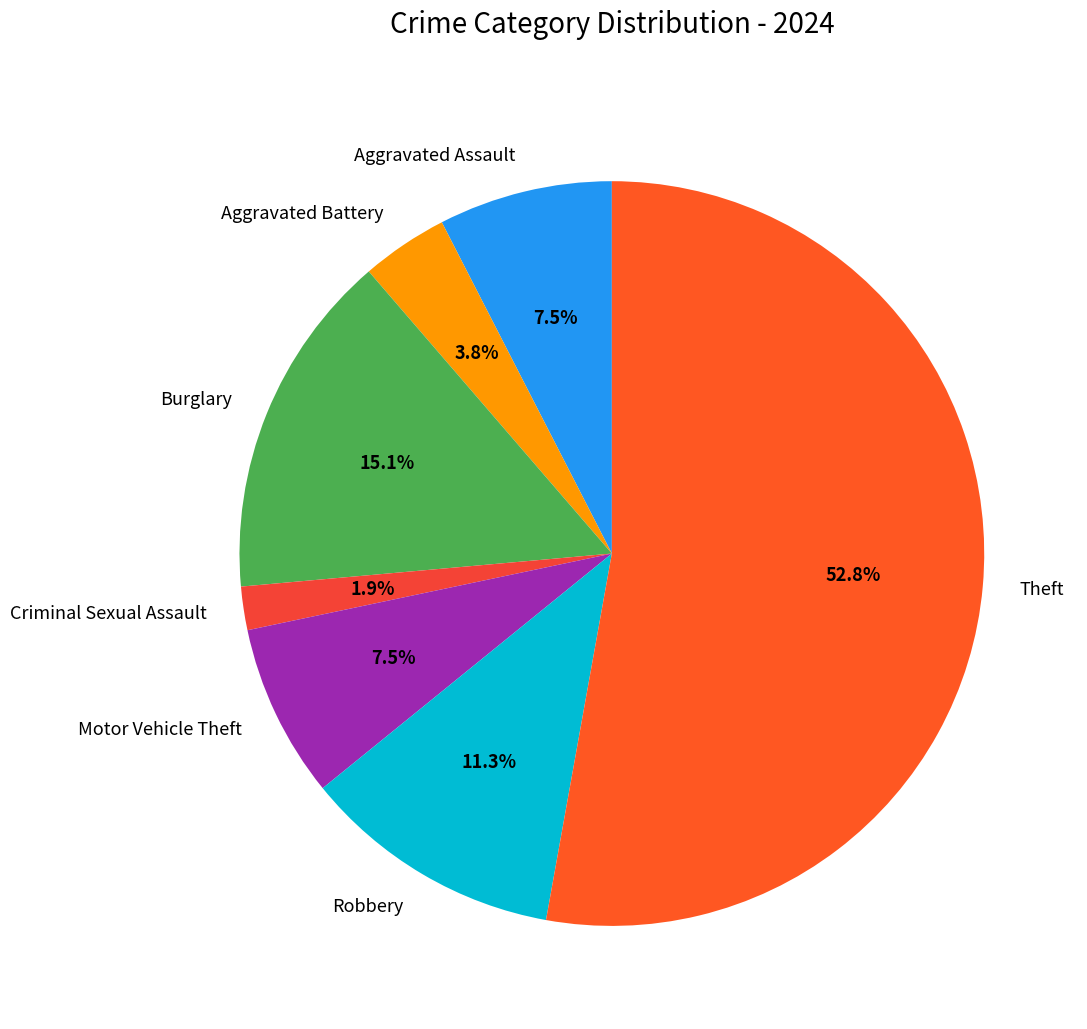

To the nearest percent, what is the average slice percentage?

14%